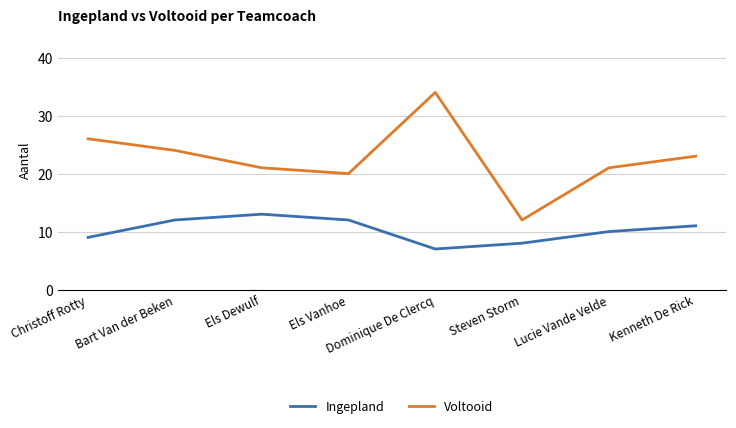

Count the number of data series in this chart.

2